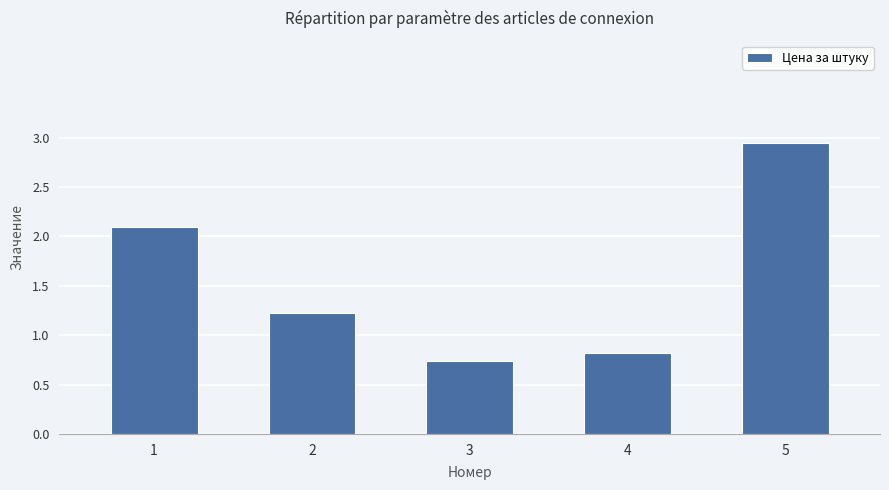

What is the ratio of the value at 4 to the value at 1?

0.4